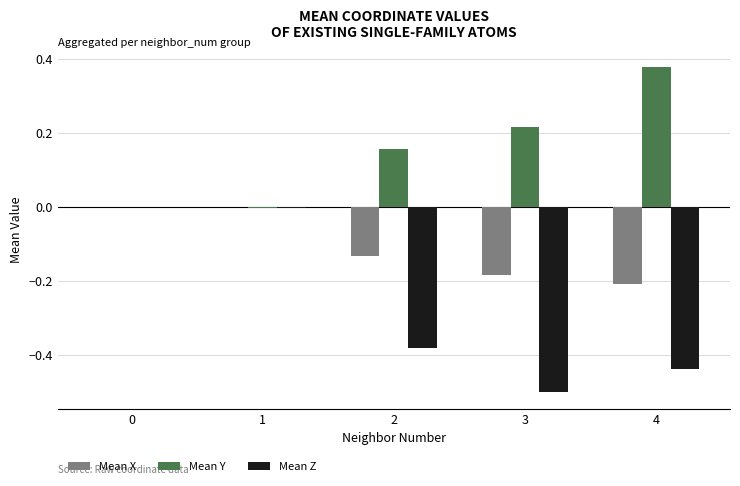

Which series has the largest total across all categories?

Mean Y